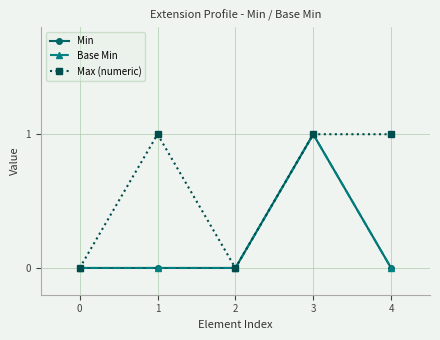

What is the difference between the Base Min values at 1 and 3?

1